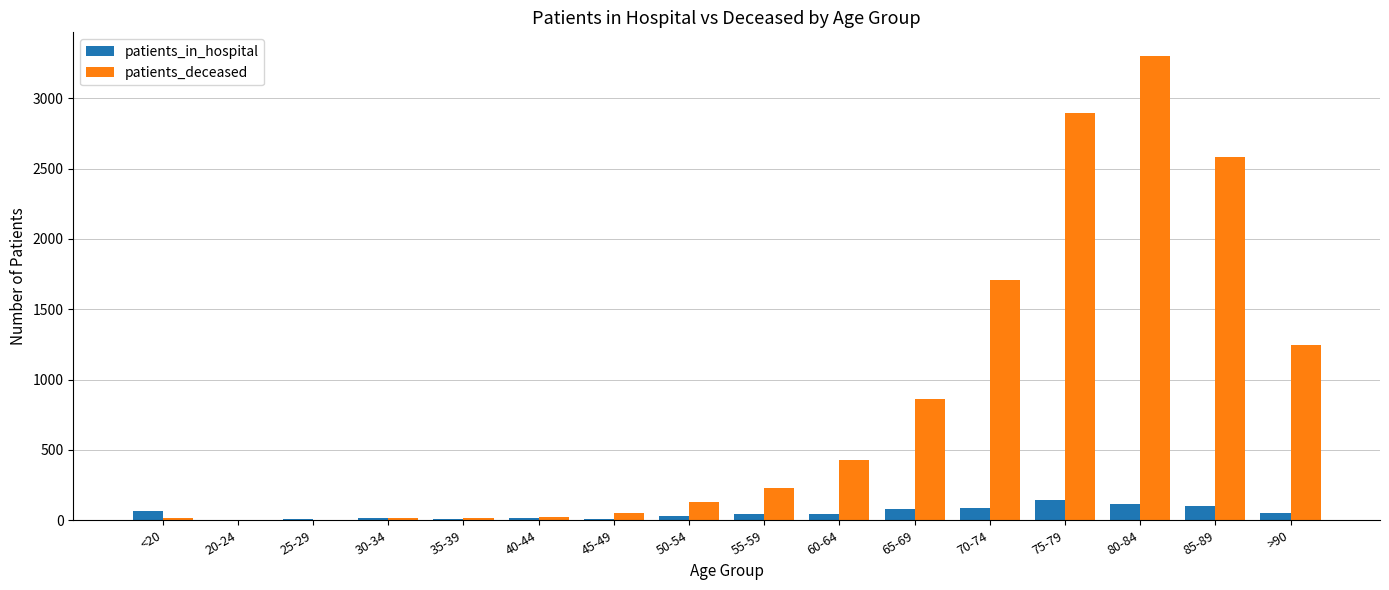

At which label is patients_deceased closest to 1653?

70-74